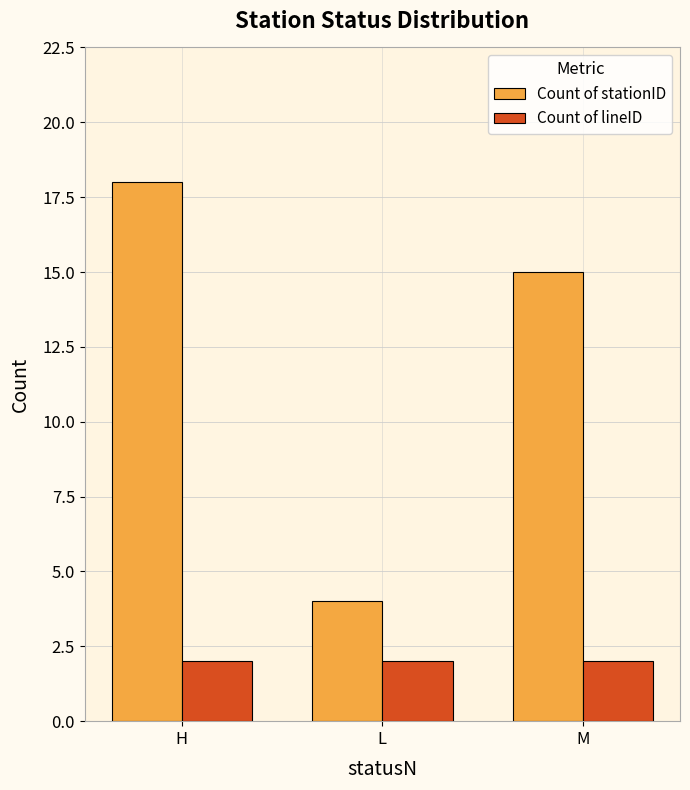

What is the approximate value of Count of lineID at M?

2